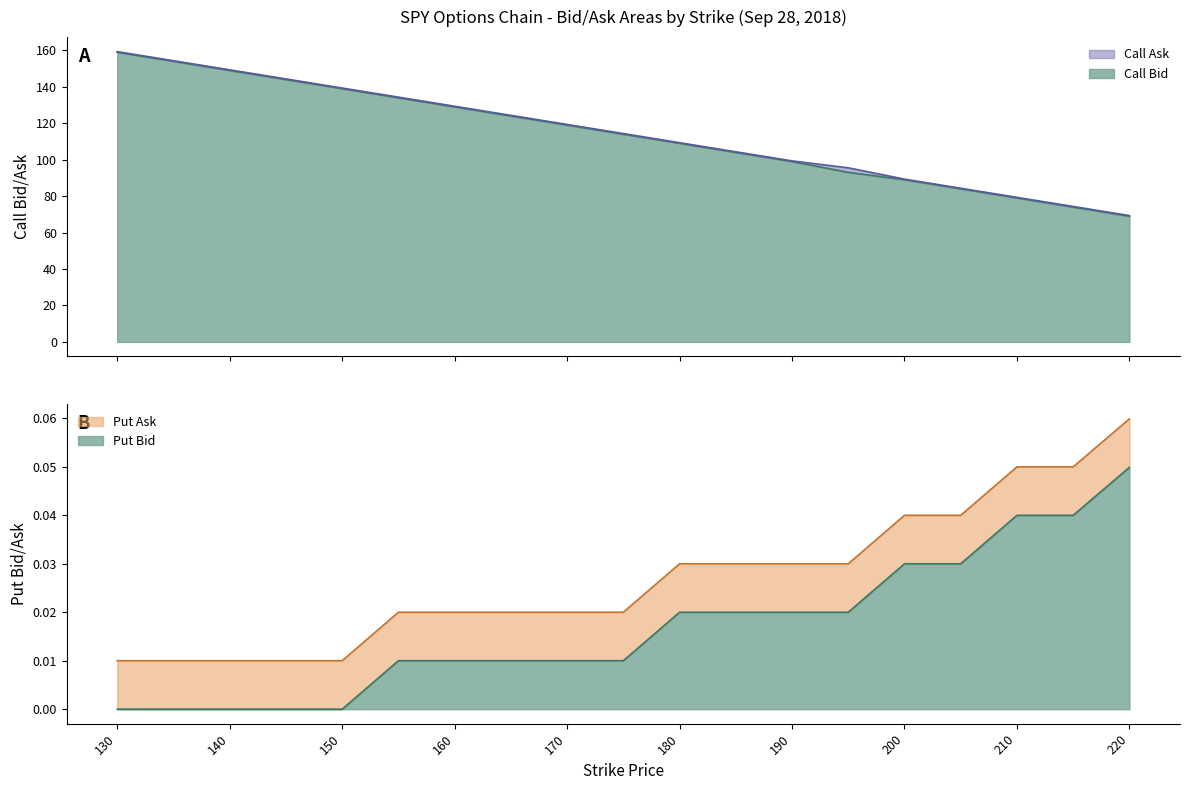

What is the value of the Call Ask point at the 18th from the left?

74.3